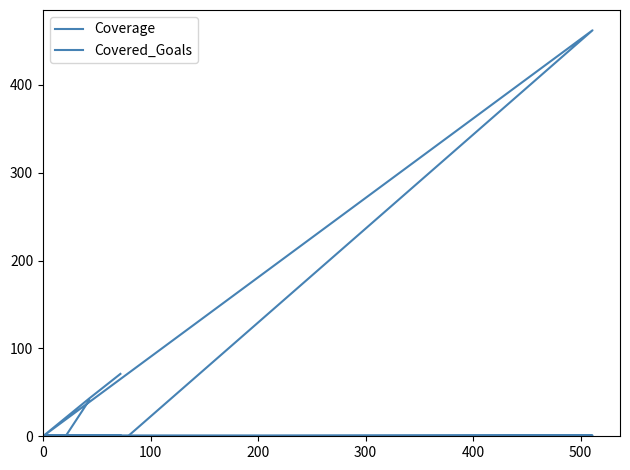

What is the total value across all series at 100?

44.0